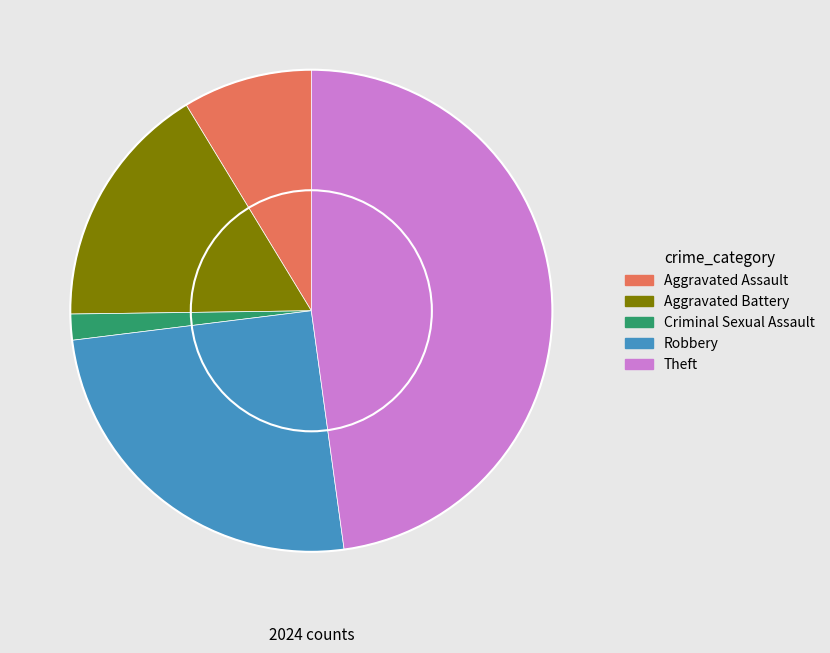

Is there any slice that represents more than half of the pie?

No